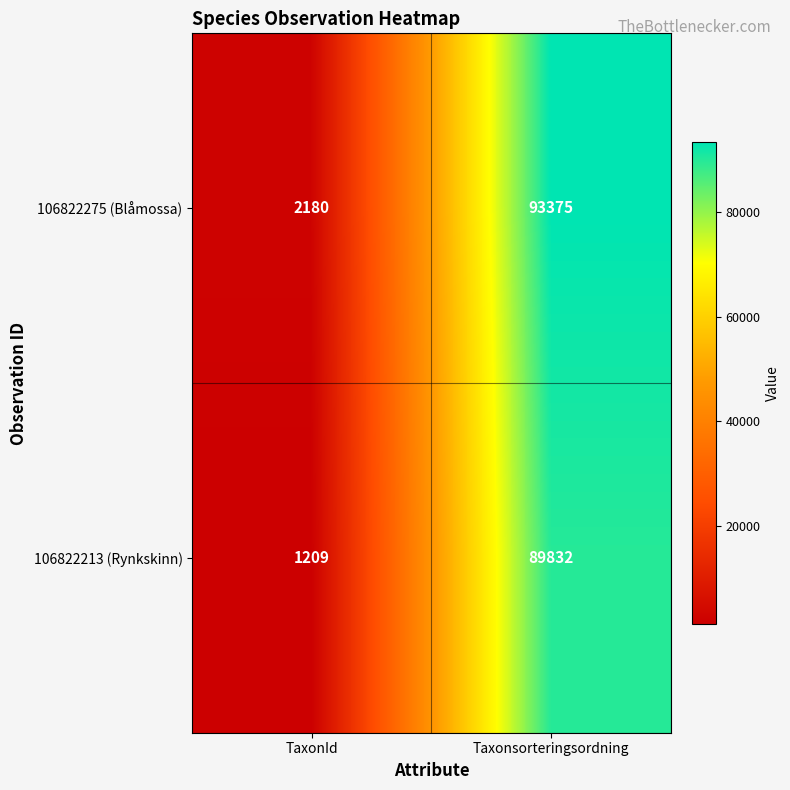

At which label is 106822275 (Blåmossa) closest to 47777?

TaxonId